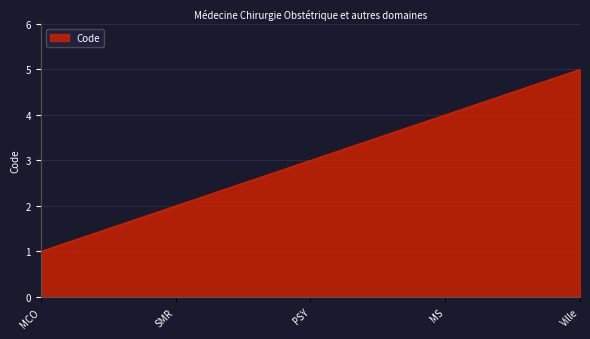

Rank the categories by value from highest to lowest.

Ville, MS, PSY, SMR, MCO